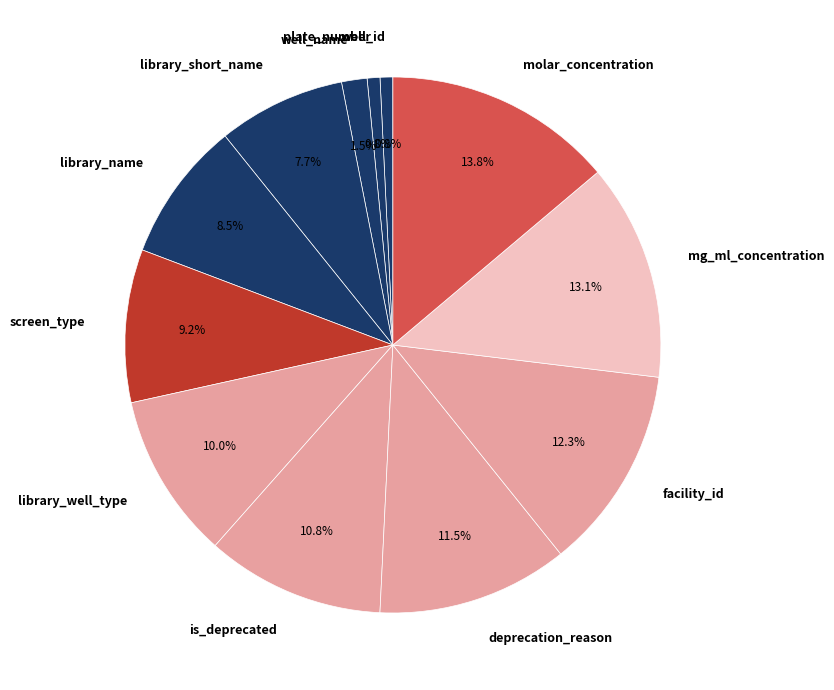

How much of the chart is everything except screen_type?

90.8%